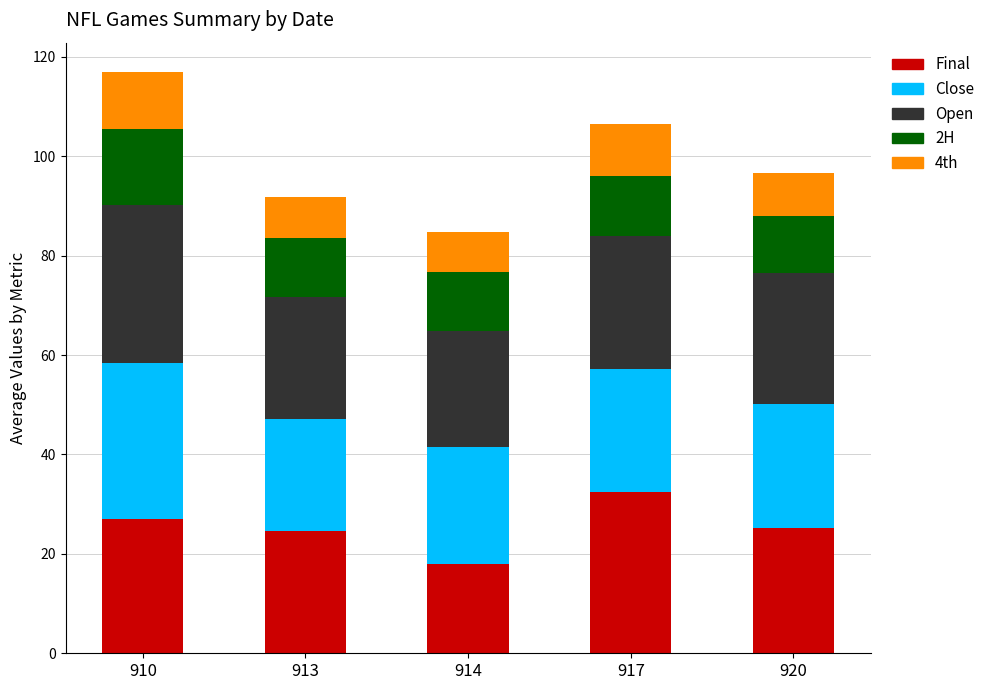

Is it true that Final equals 32.5 at 917?

True